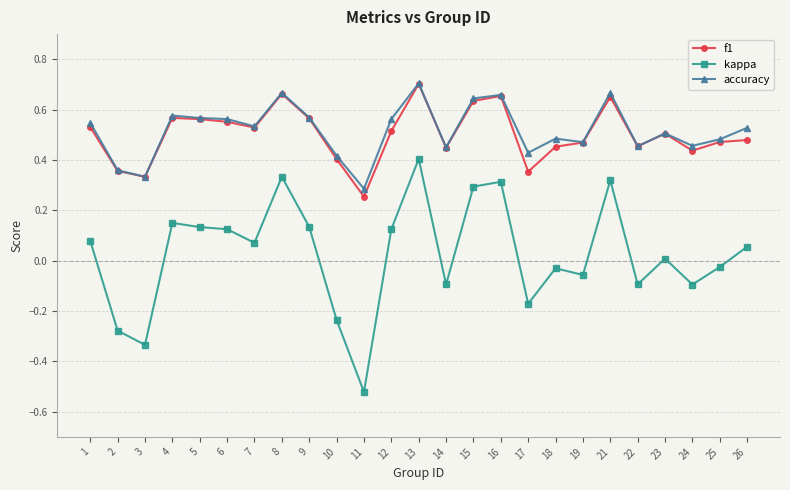

What is the total value across all series at 21?

1.6